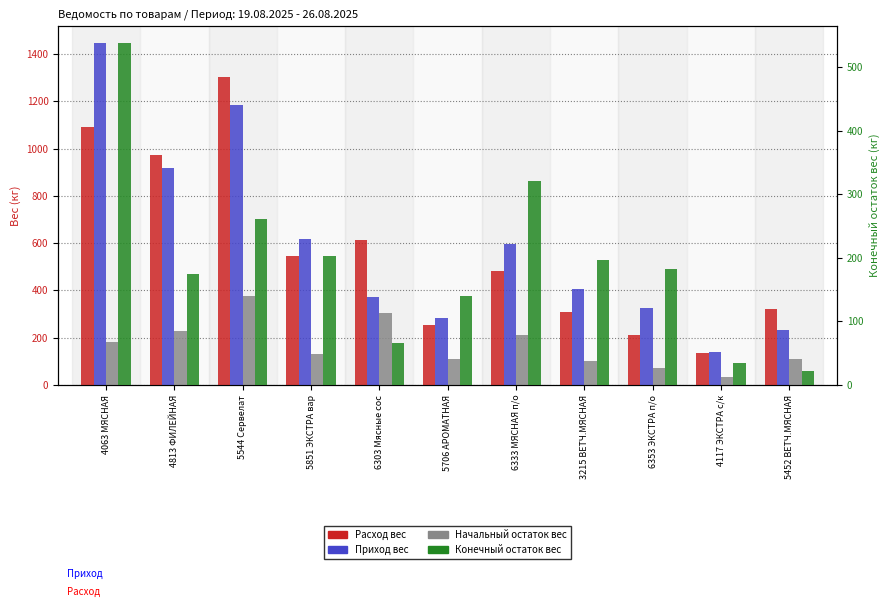

True or false: Приход вес has a value of 407.2 at 3215 ВЕТЧ.МЯСНАЯ.

True